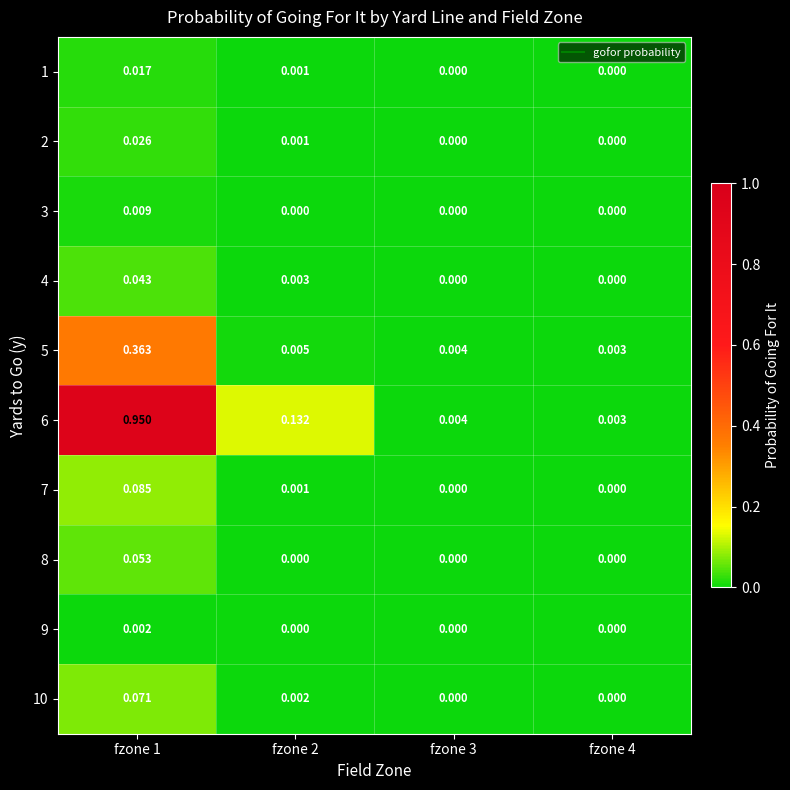

At which category does the chart reach its minimum across all series?

fzone 3